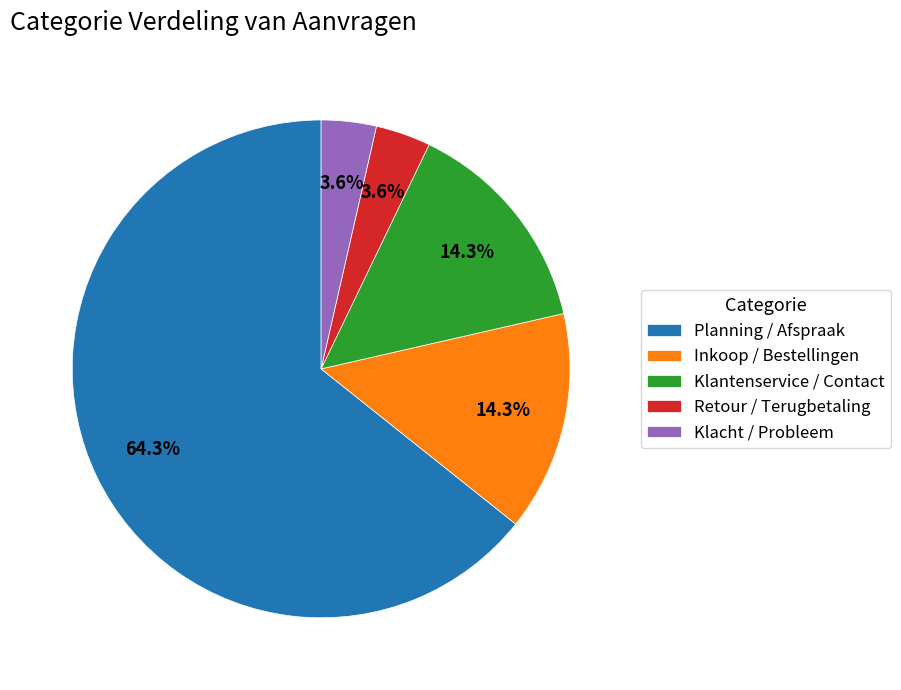

What percentage is the Planning / Afspraak slice, to the nearest percent?

64%